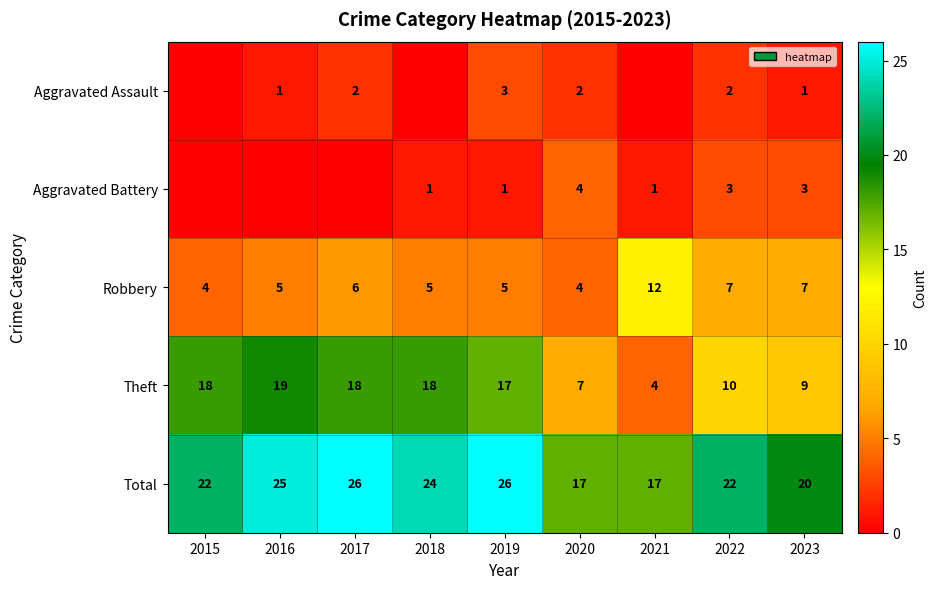

What is the sum of the Total values at 2019 and 2021?

43